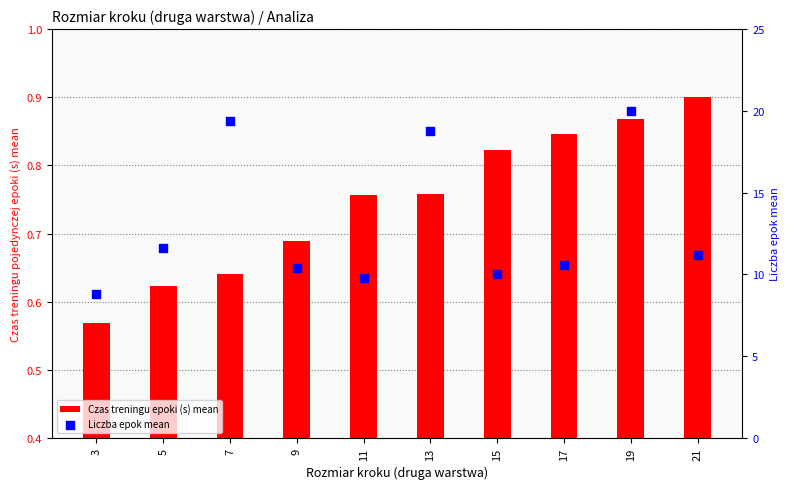

Which series has the largest total across all categories?

Liczba epok mean